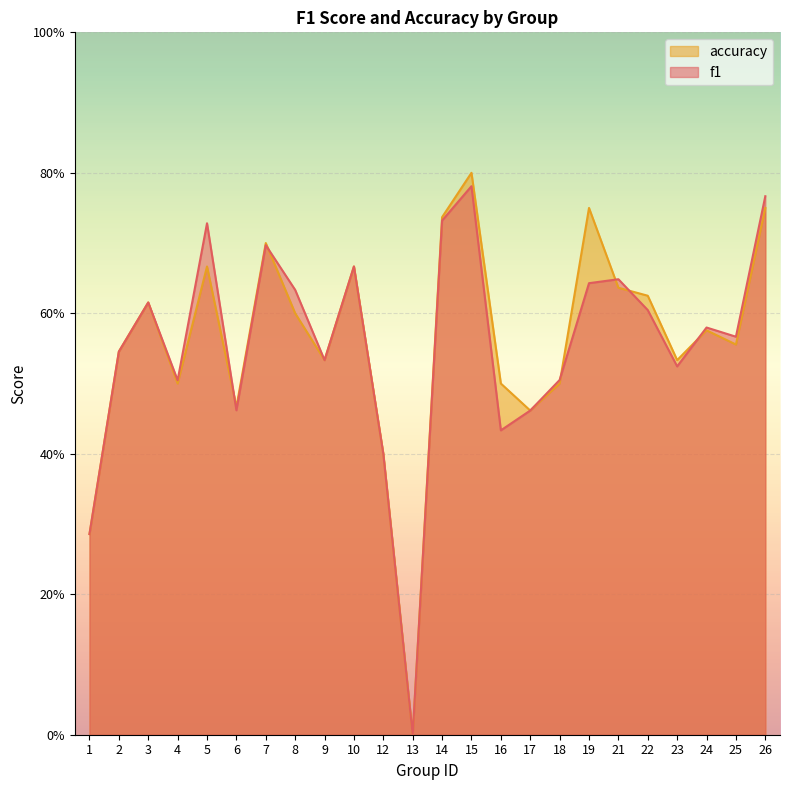

What is the total value across all series at 16?

0.9